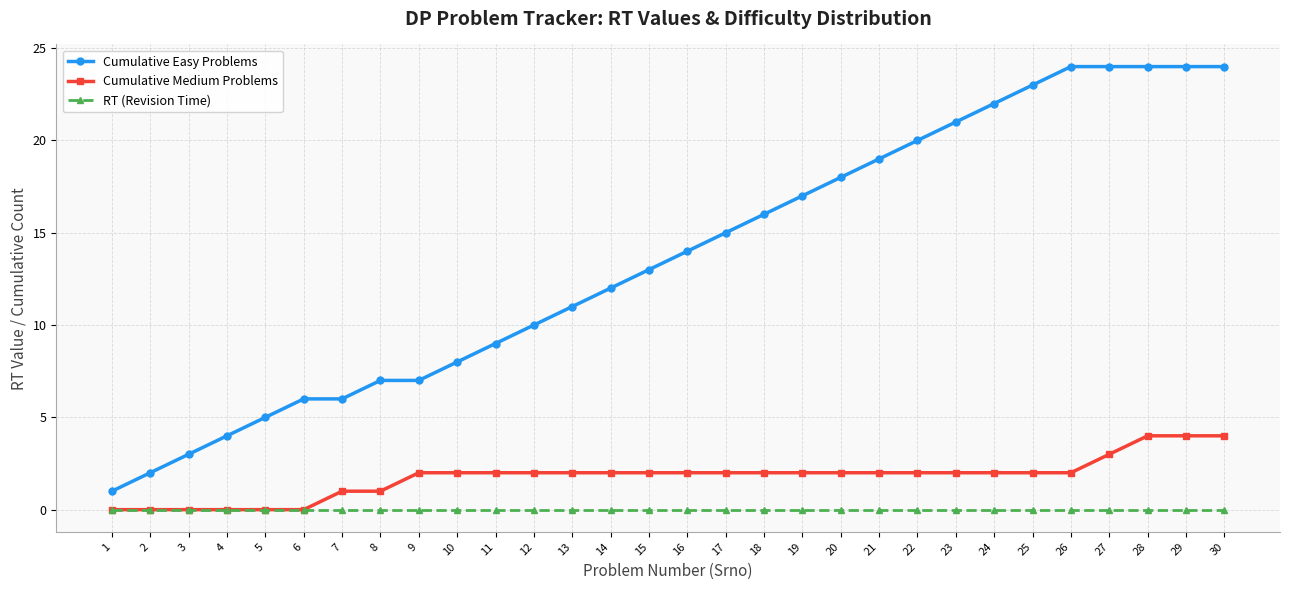

Does the chart display data point markers on the line(s)?

Yes